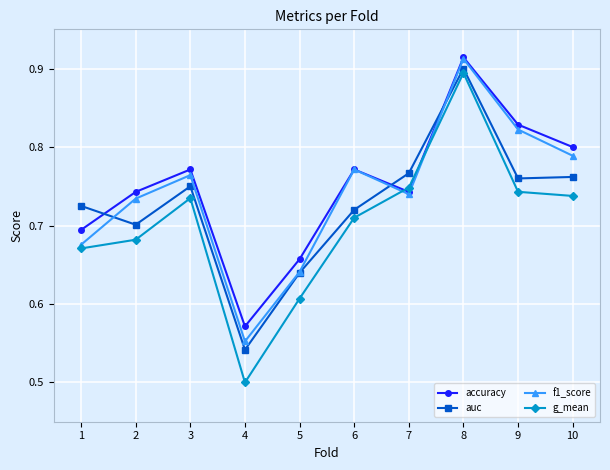

Which series has the largest range (max minus min)?

g_mean